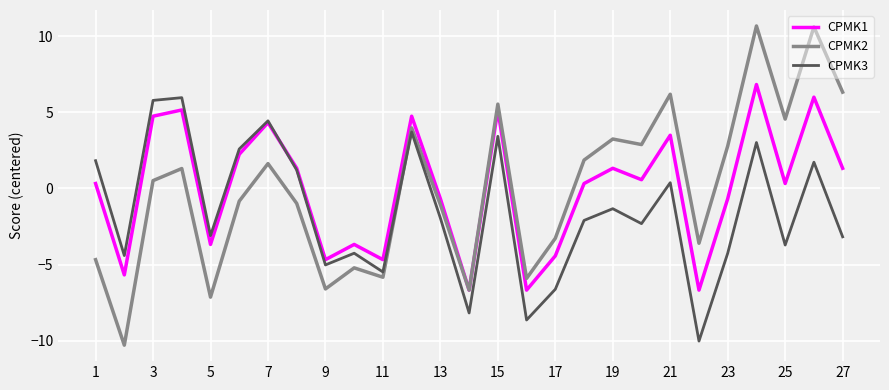

Which series has the widest spread of values?

CPMK2